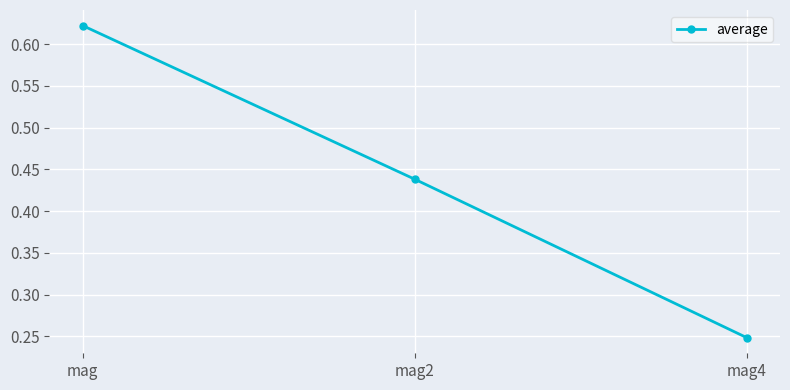

True or false: the data shows 0.1 at mag2.

False